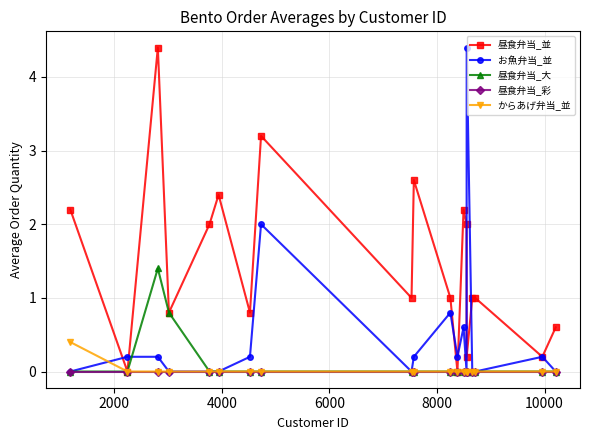

True or false: 昼食弁当_並 has more than 1 points higher than both neighbors.

True